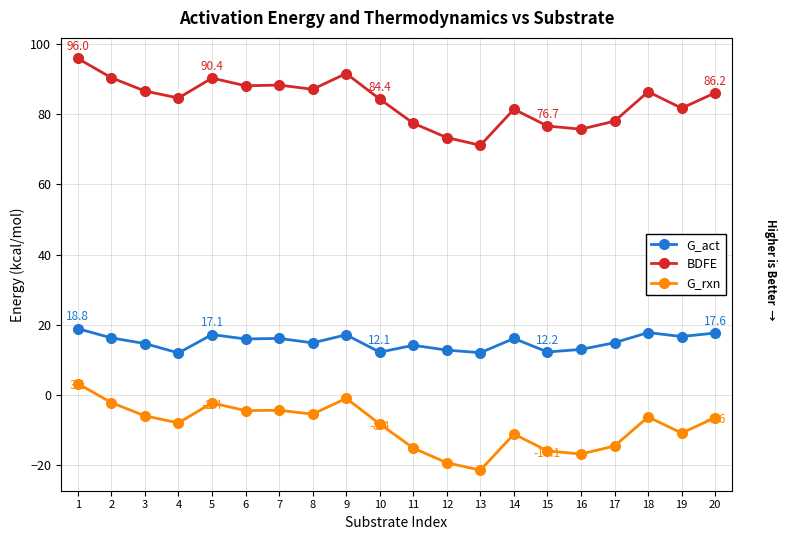

How many data points in BDFE are above 86?

10